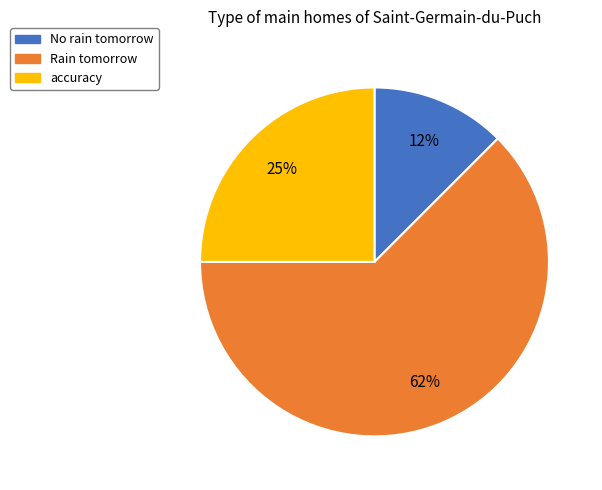

To the nearest percent, what is the average slice percentage?

33%